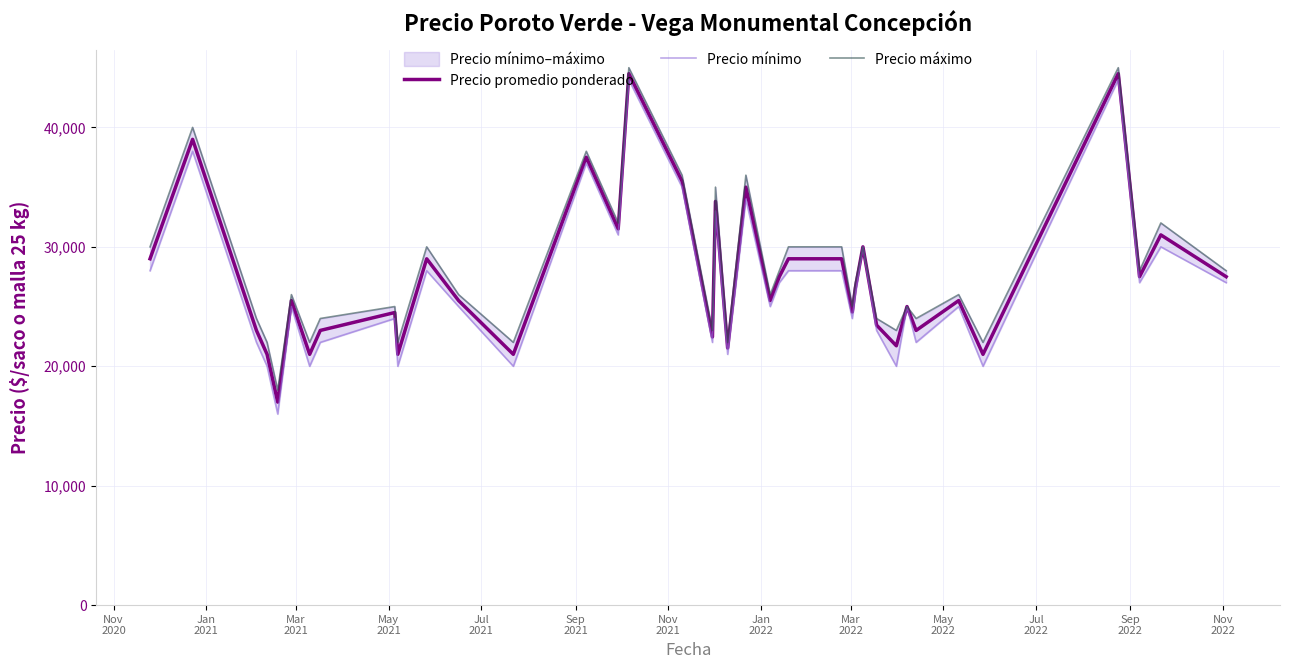

Rank the series by their average value, from lowest to highest.

Precio mínimo, Precio promedio ponderado, Precio máximo